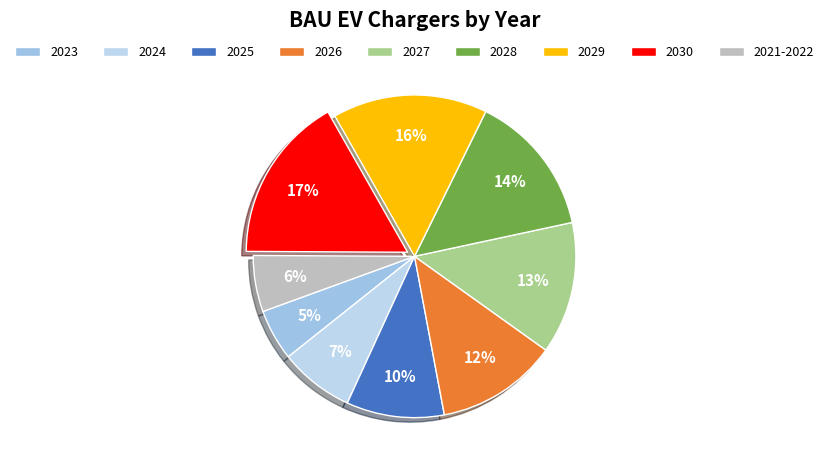

Which slice is the largest?

2030